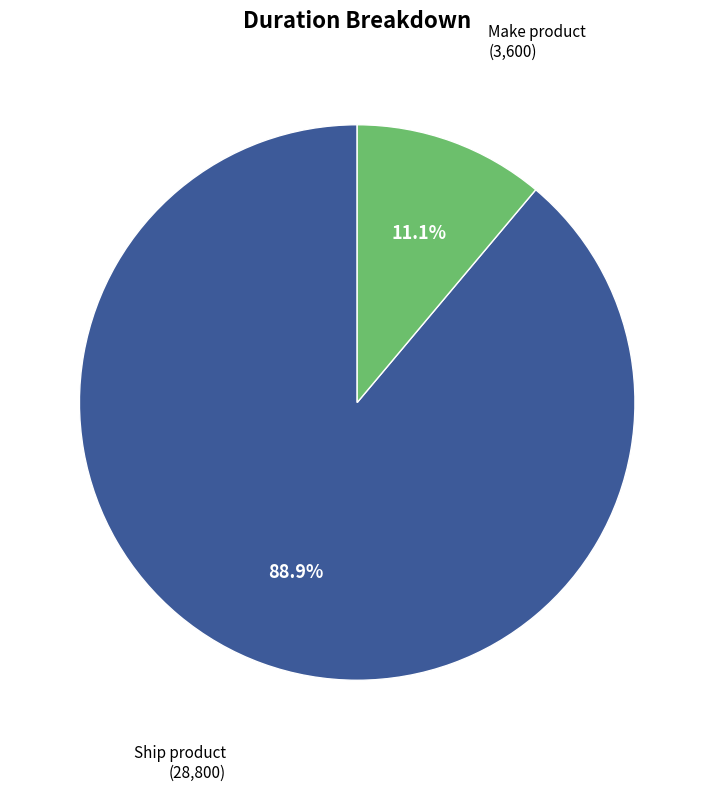

Is there any slice that represents more than half of the pie?

Yes